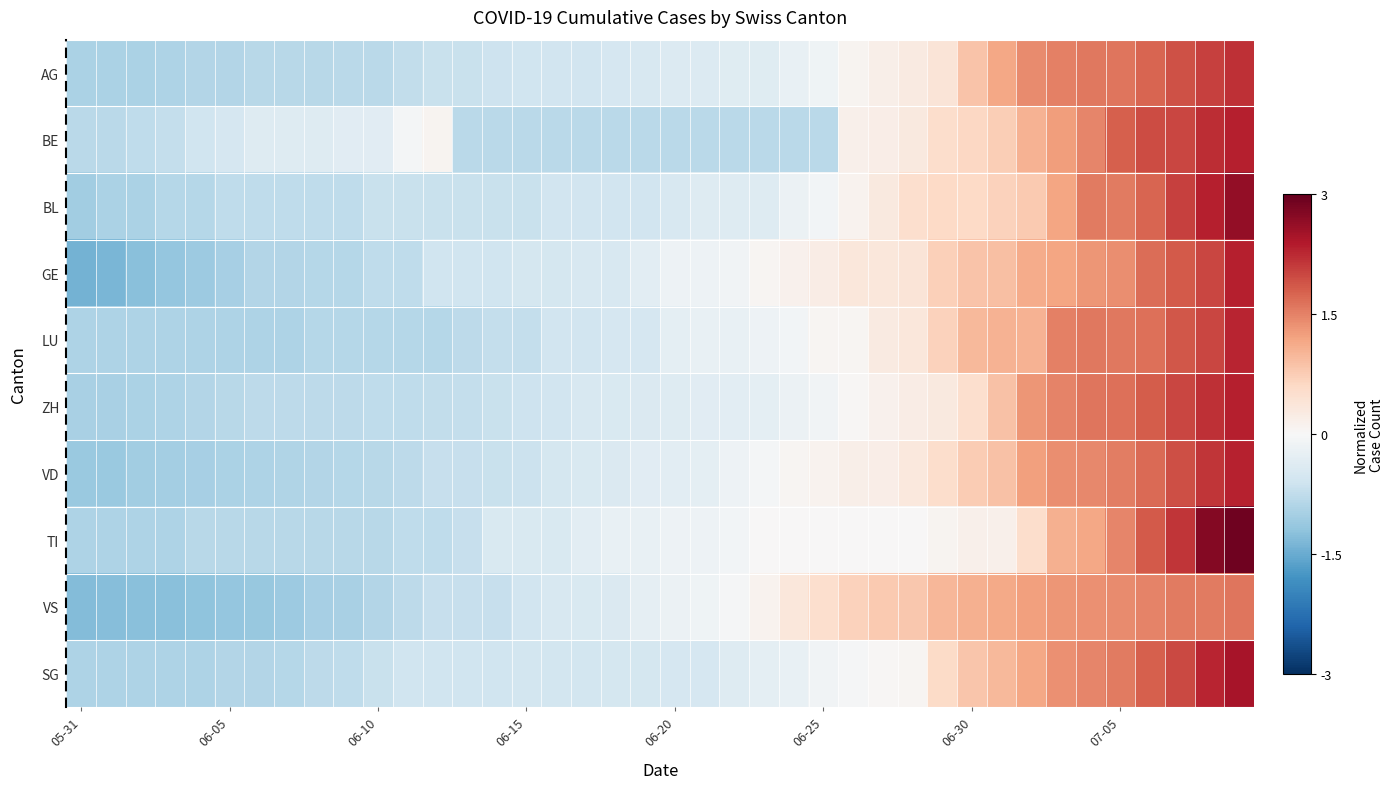

How many data points does each series have?

40